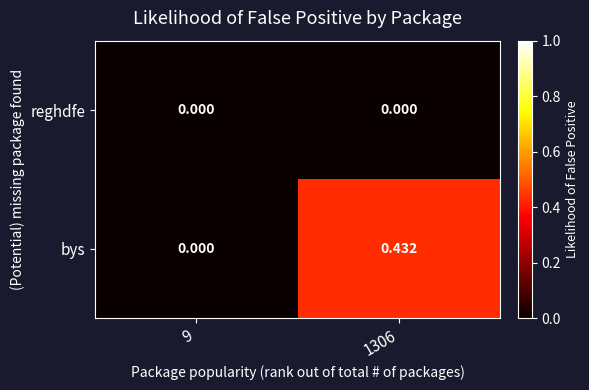

Which series has the largest total across all categories?

bys